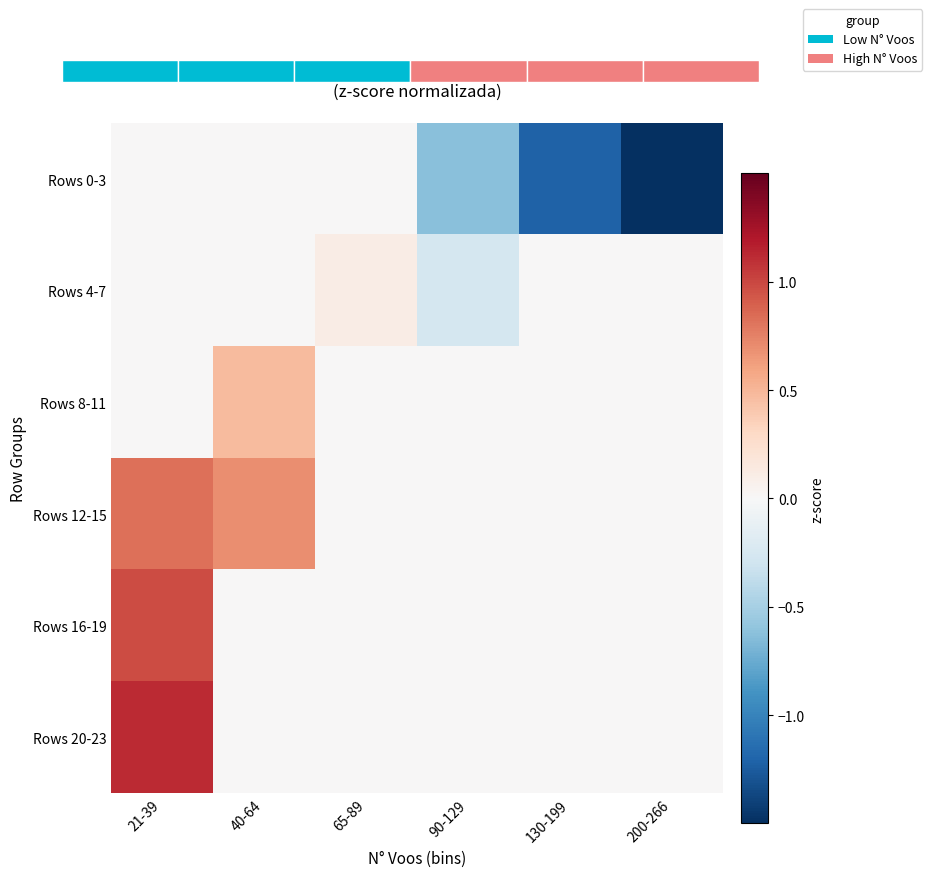

What is the total value across all series at 65-89?

0.1